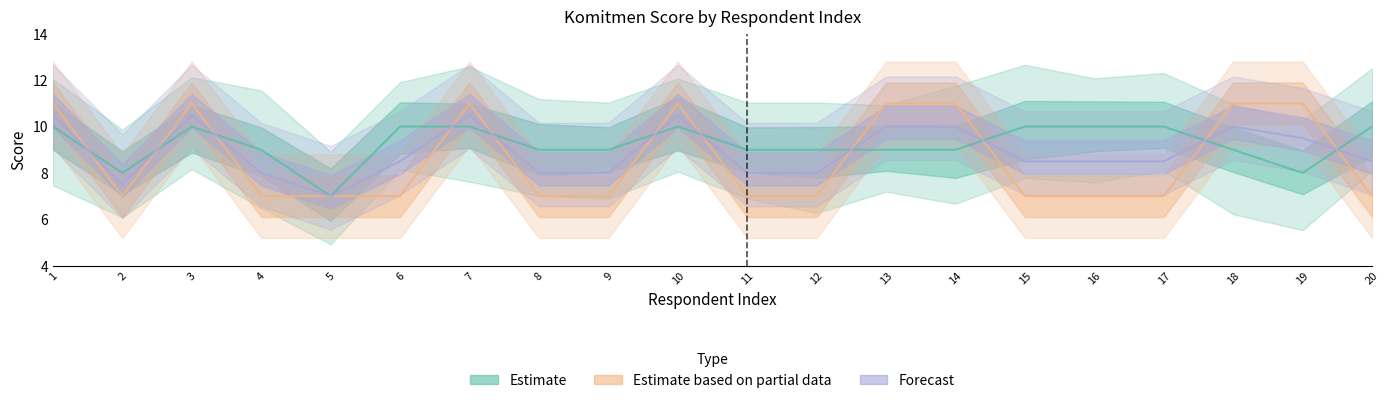

How many intersections are there between Estimate based on partial data and Forecast?

11